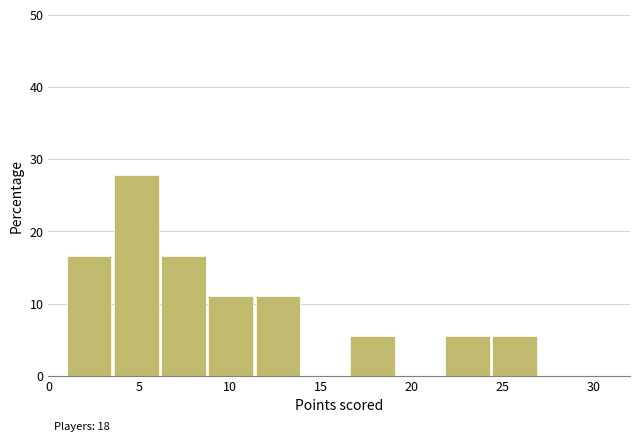

Which range on the x-axis has the tallest bar?

3.6 to 6.2